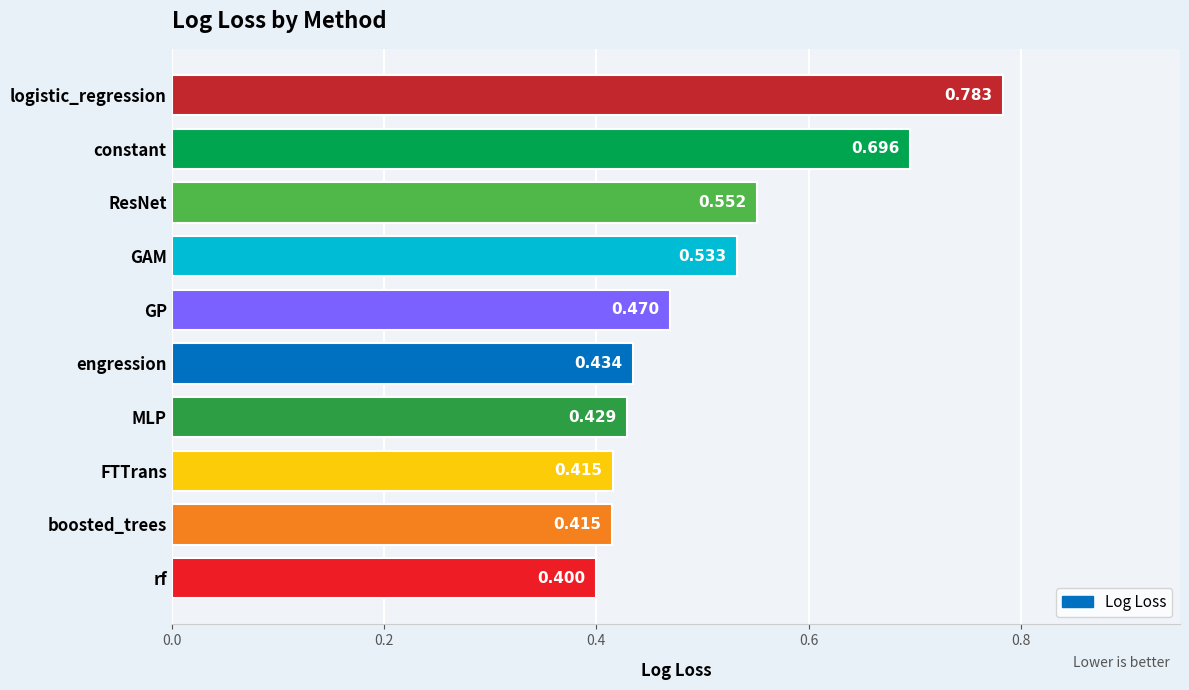

Which label corresponds to the smallest value in the chart?

rf